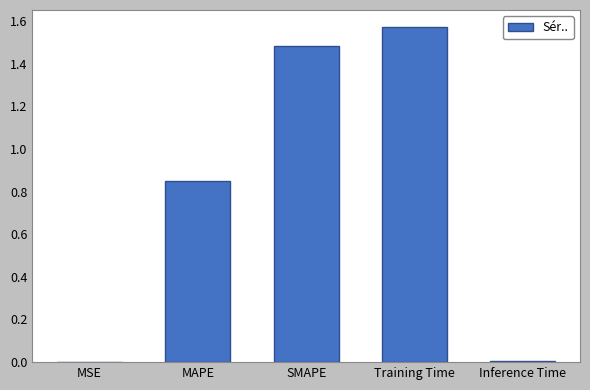

What is the sum of the values at Training Time and SMAPE?

3.1